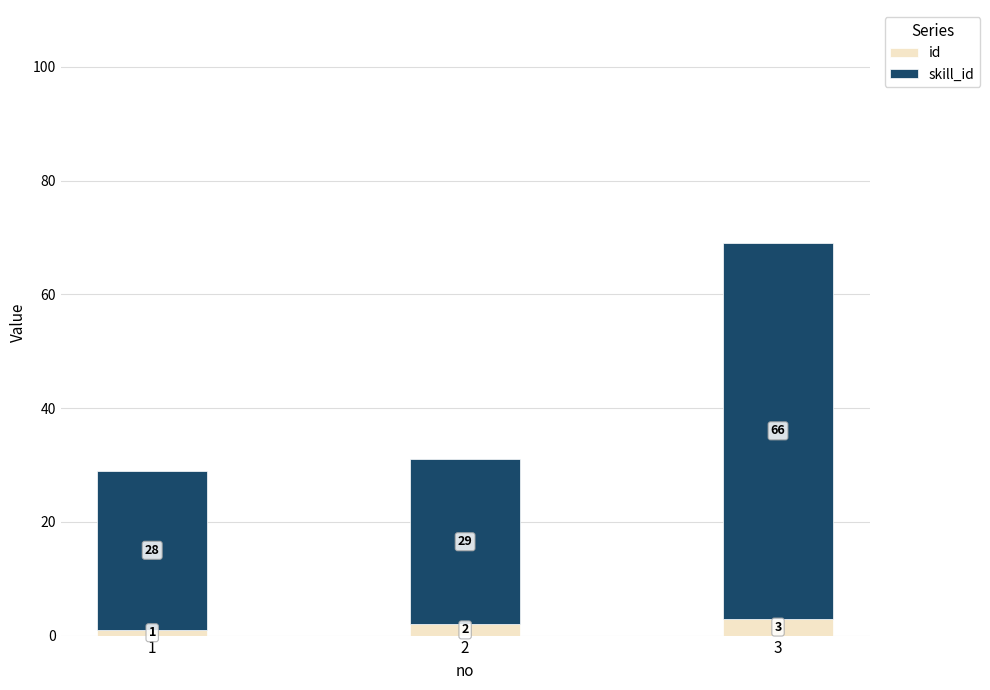

Reading left to right, list the values for the id series.

1	2	3